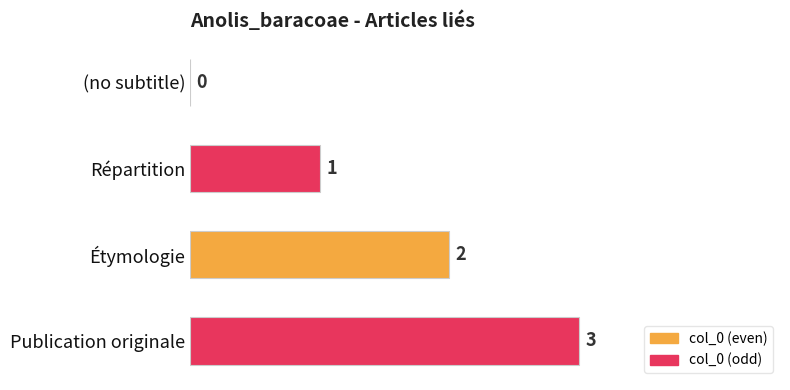

What is the change in value from Étymologie to Publication originale?

+1